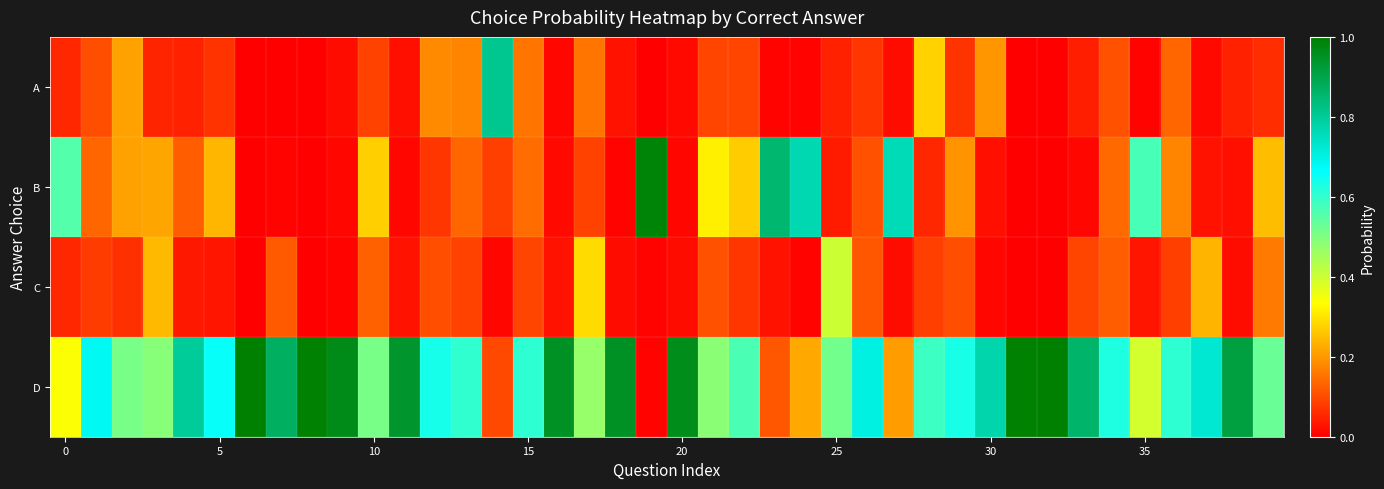

At how many categories does at least one series exceed 0?

40